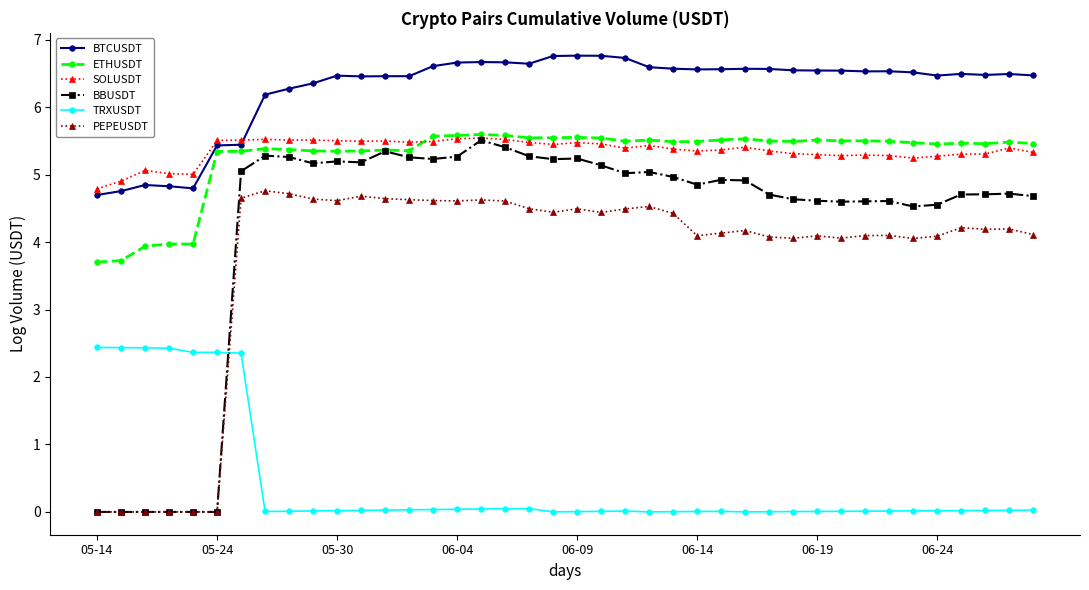

At how many categories does at least one series exceed 1?

40